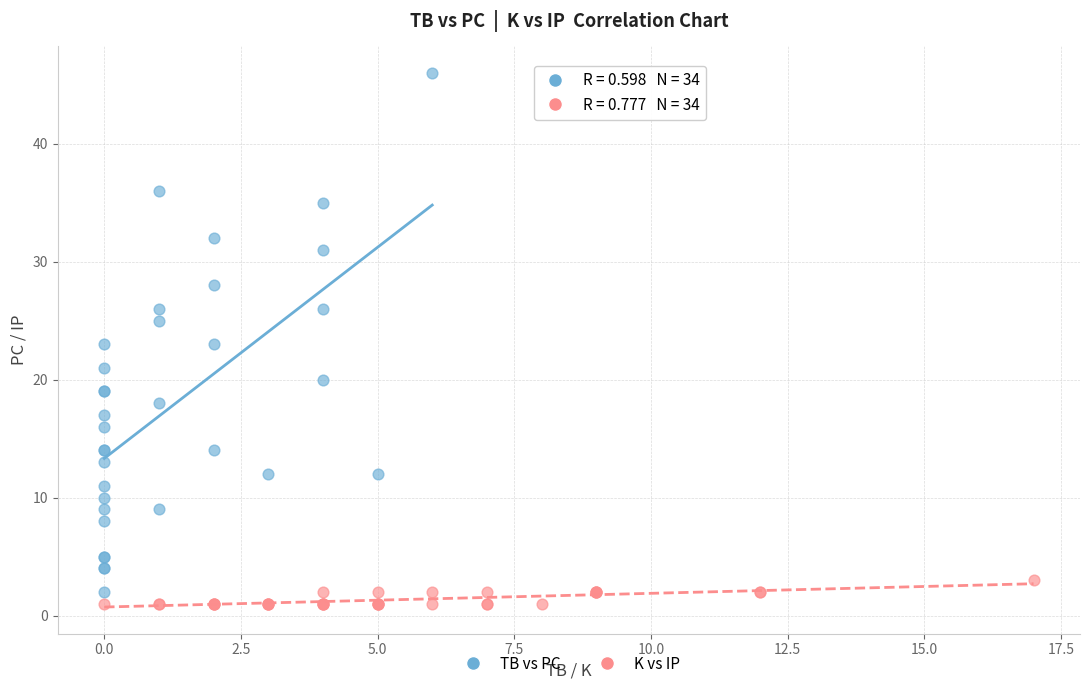

Which series has the widest spread of Y values?

TB vs PC